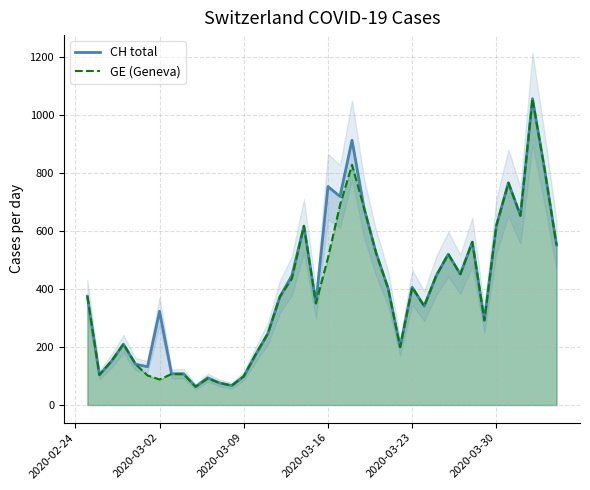

What is the maximum value shown in the chart?

1056